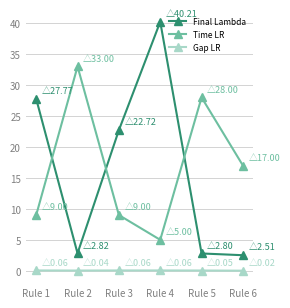

Between Rule 2 and Rule 5, which series saw the biggest shift?

Time LR